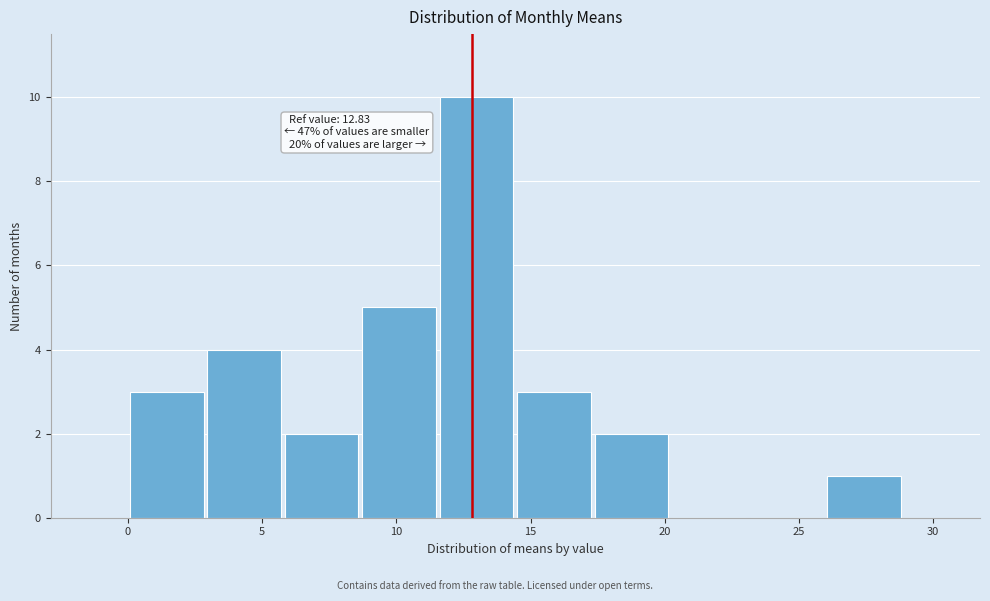

Which range on the x-axis has the tallest bar?

11.5 to 14.5